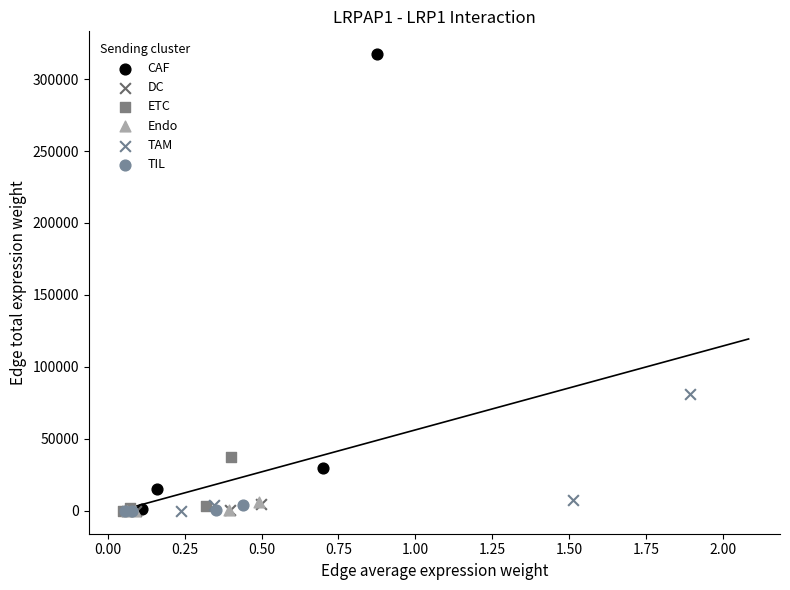

Which series has the widest spread of Y values?

CAF